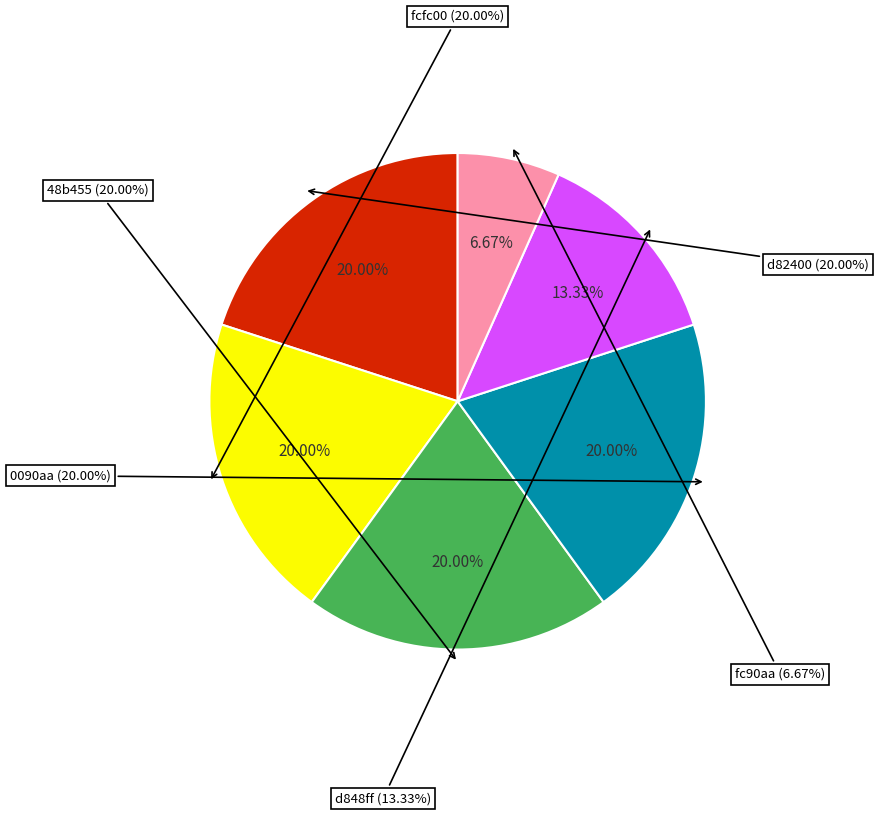

To the nearest percent, what percentage of the pie is fcfc00?

20%